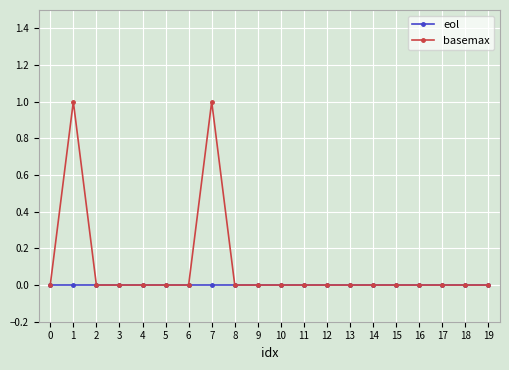

At which category does basemax reach its first local peak?

1